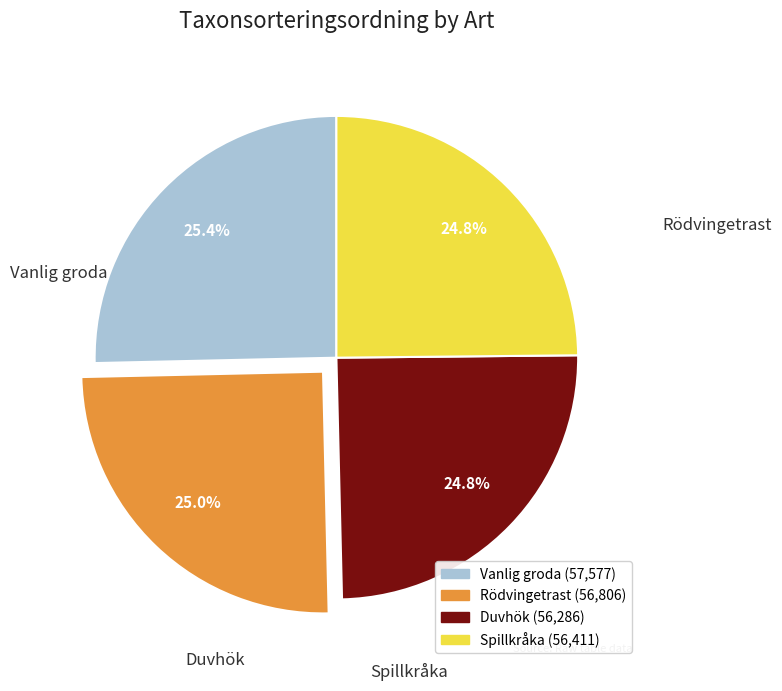

To the nearest percent, what portion does Duvhök represent?

25%